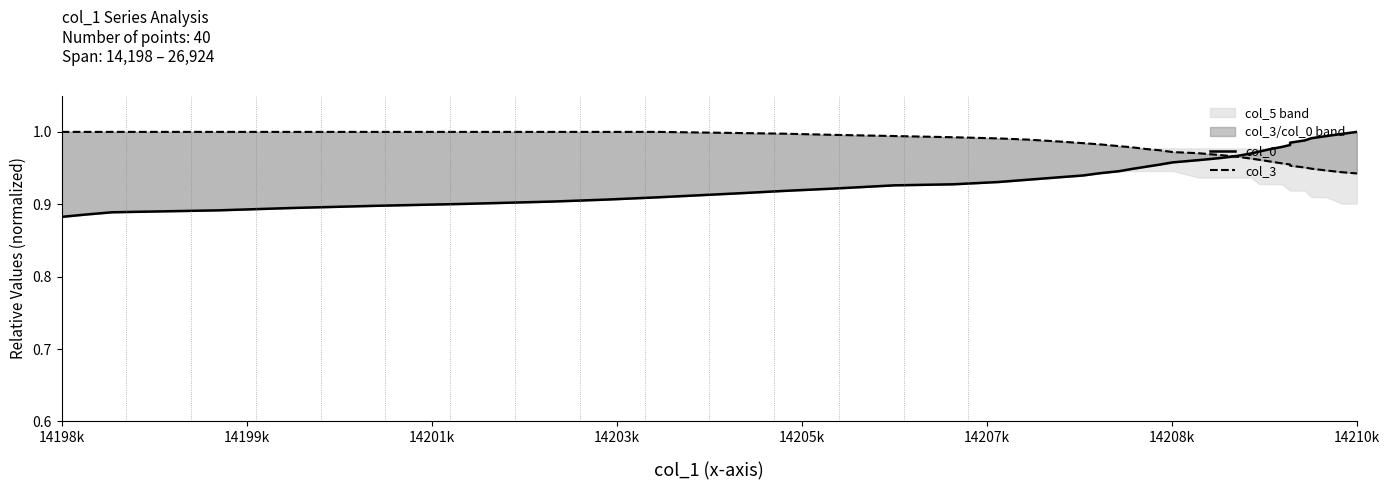

What are all the series names shown in the legend?

col_0, col_3